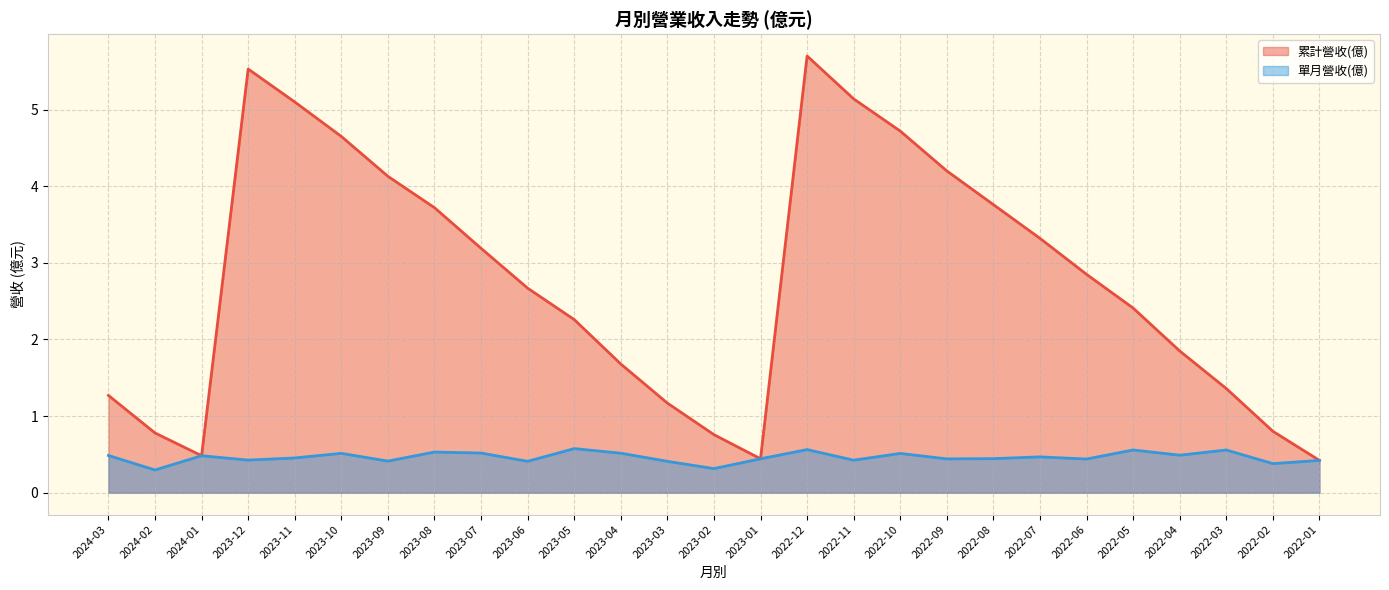

Where is 累計營收(億) nearest to the value 3?

2022-06